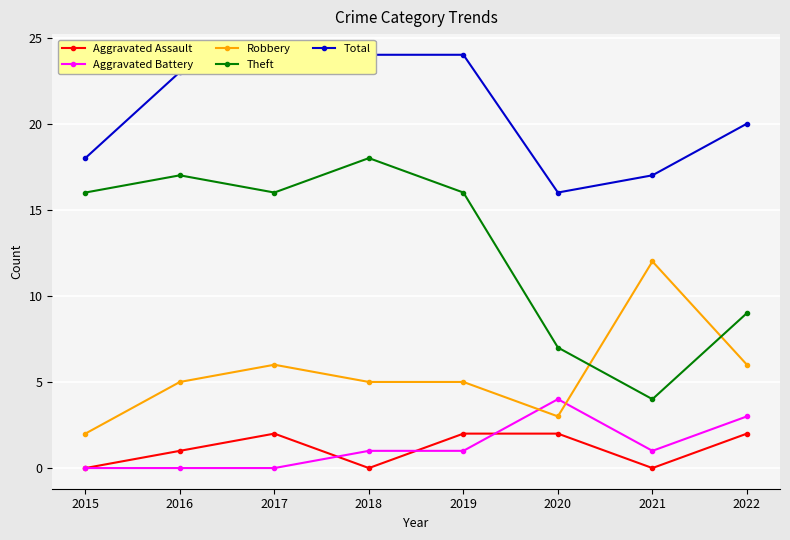

After their last crossing, which series has the higher values: Aggravated Battery or Robbery?

Robbery